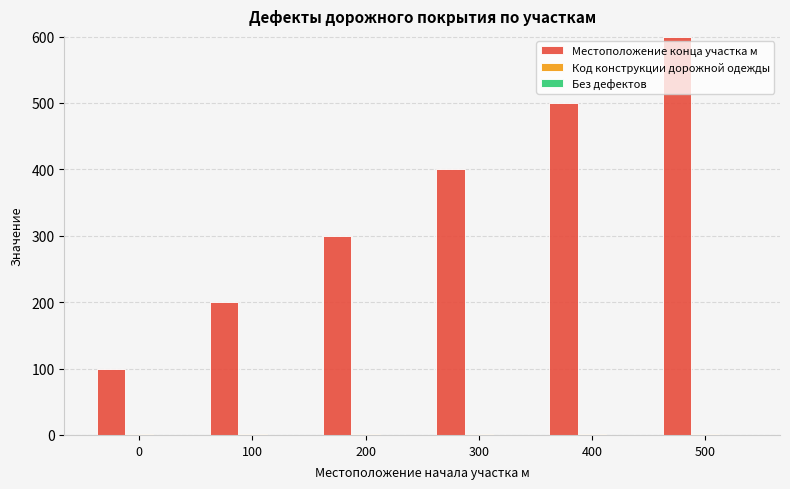

Does the chart contain stacked bars?

No